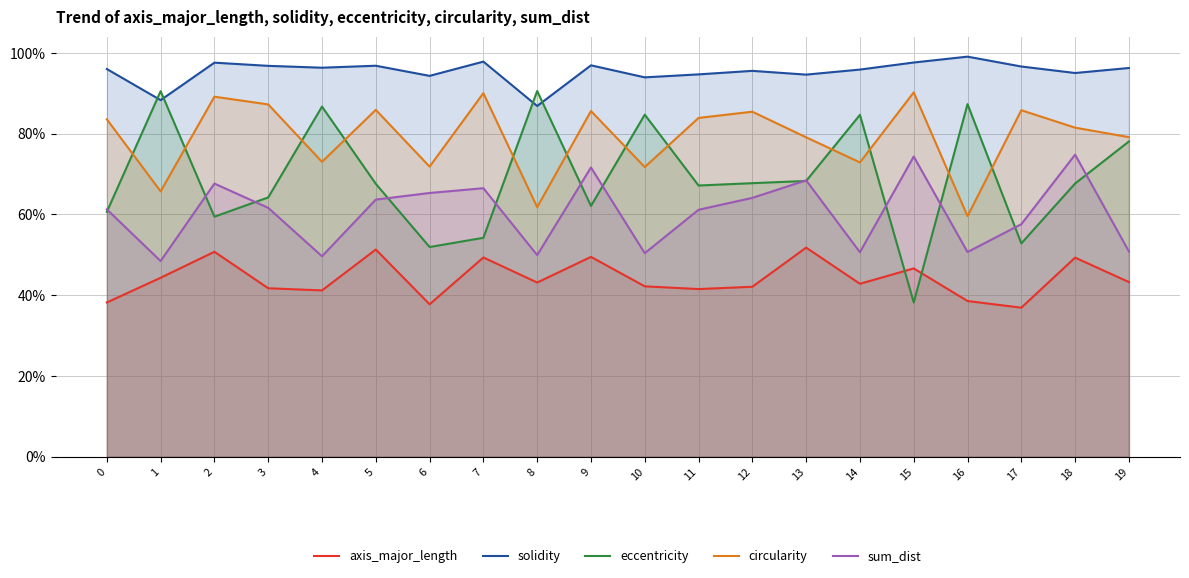

List the series in order of their peak value, highest first.

solidity, eccentricity, circularity, sum_dist, axis_major_length